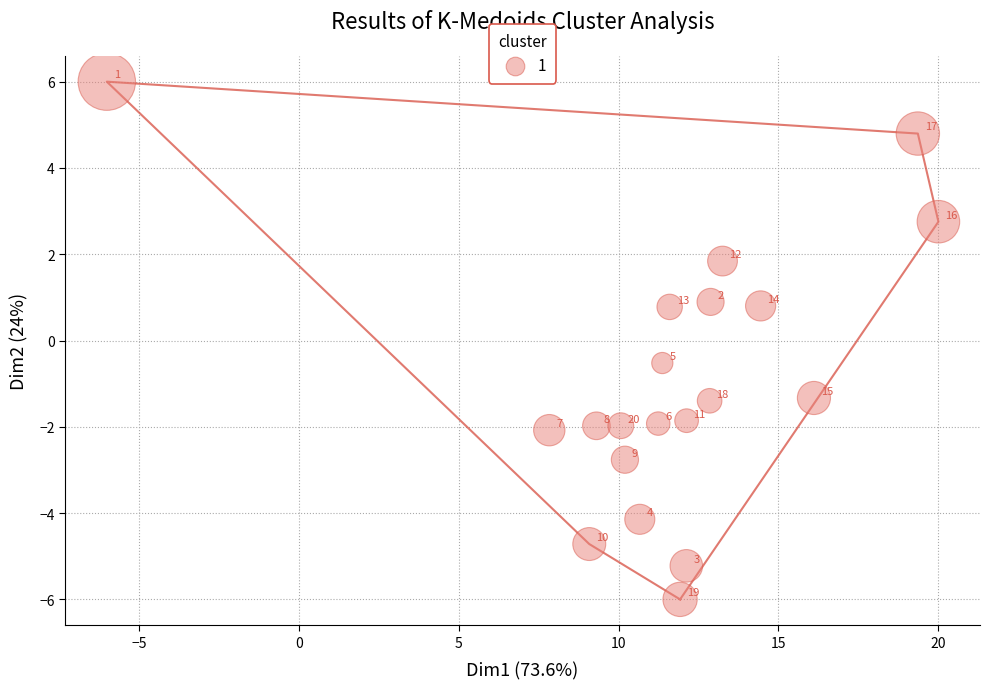

What is the range of X values (max minus min)?

26.0